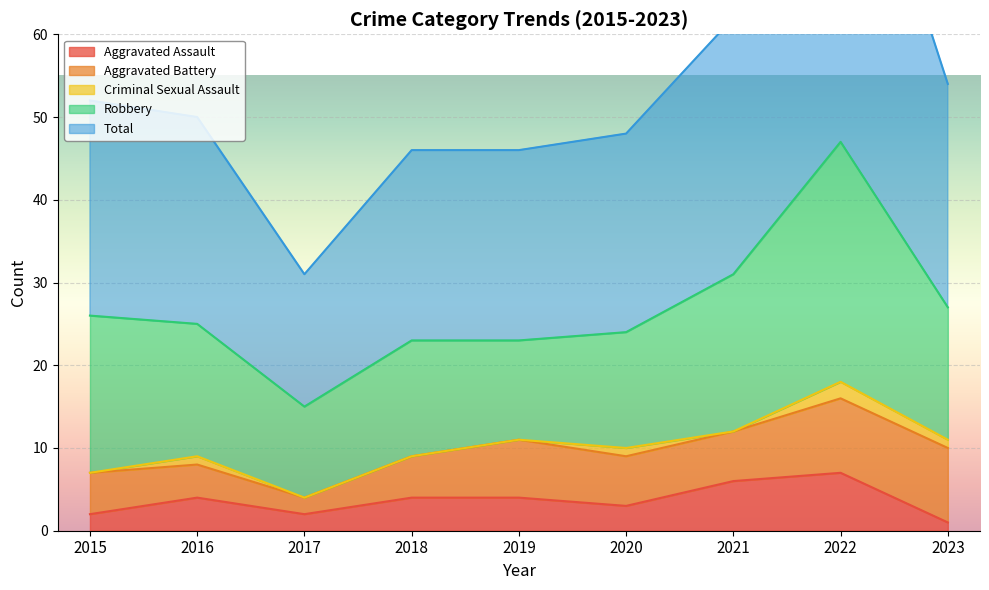

Where is the first local maximum for Aggravated Battery?

2019